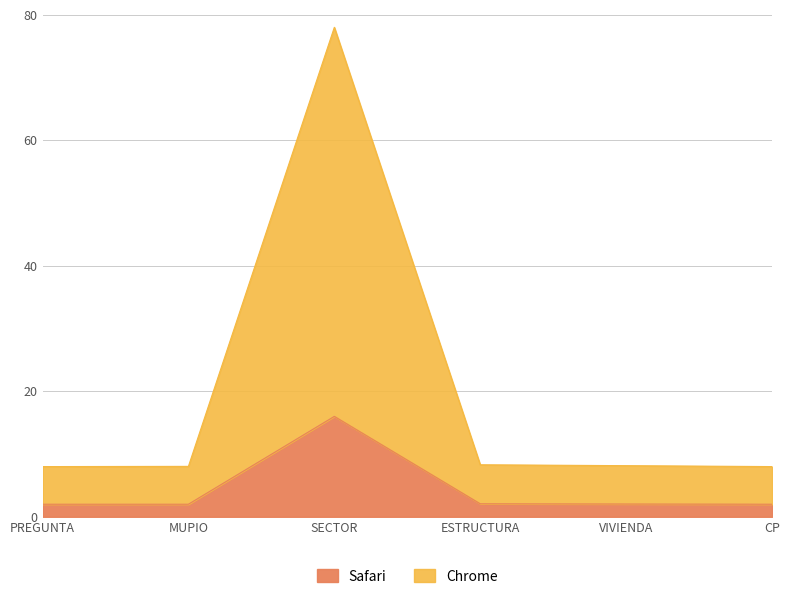

At which category is the sum across all series the highest?

SECTOR